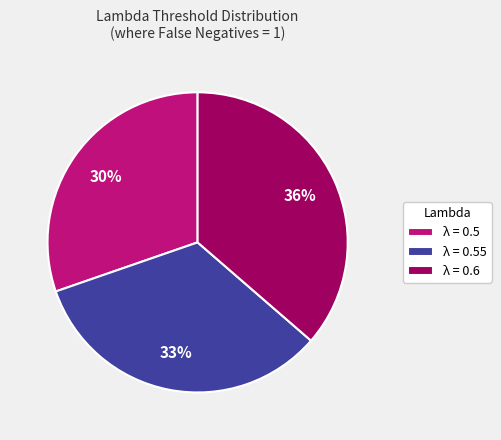

To the nearest percent, what portion does λ = 0.5 represent?

30%